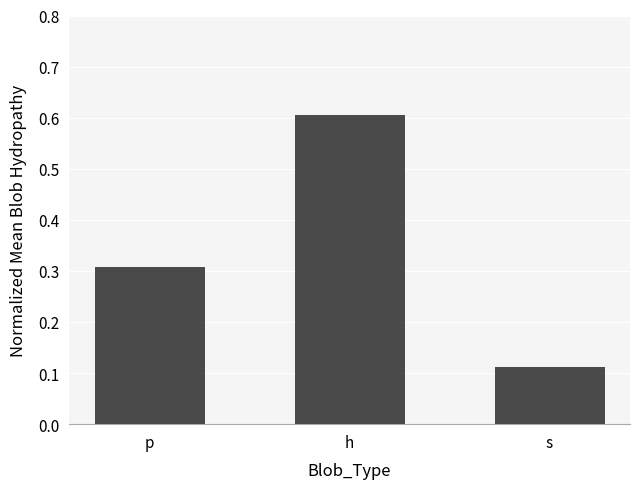

The value at p is 0.1. True or false?

False